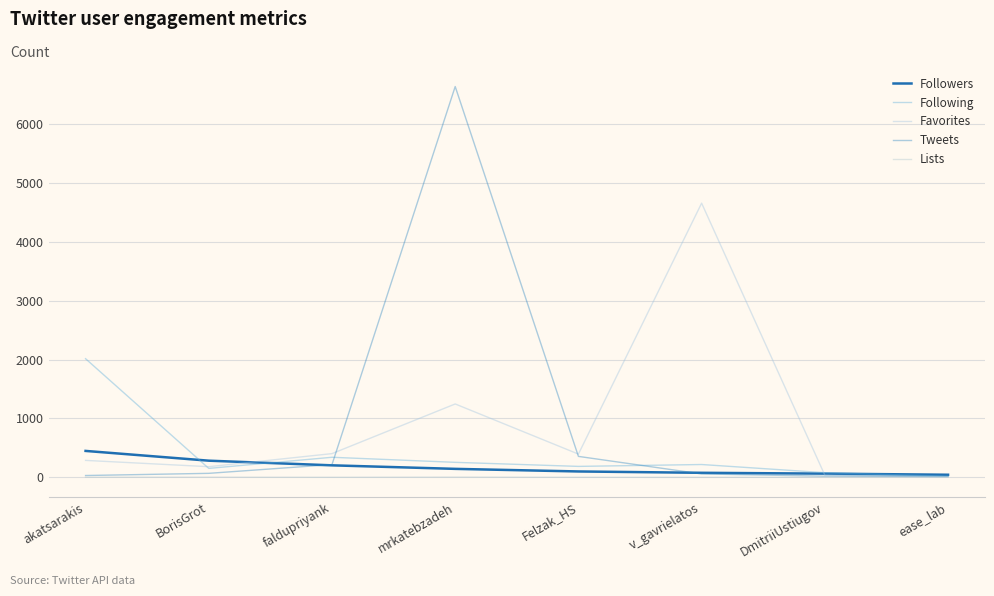

At which label is Favorites closest to 2331?

mrkatebzadeh